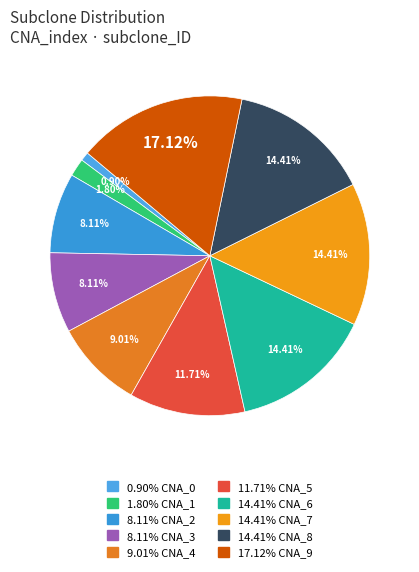

To the nearest percent, what percentage of the pie is CNA_9?

17%